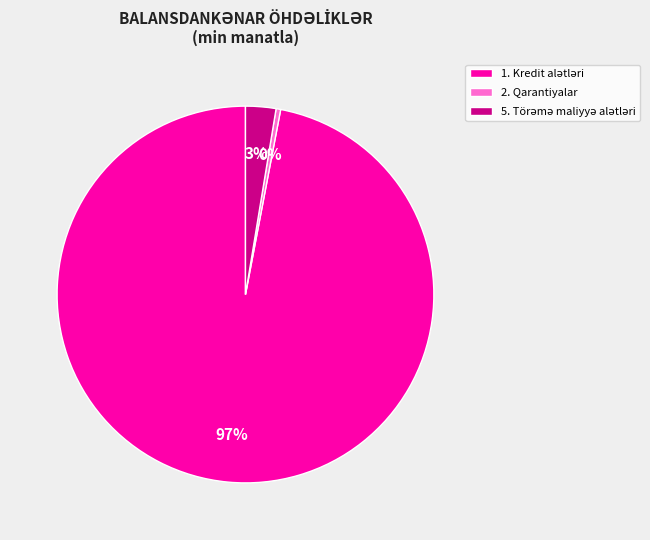

Is it true that 2. Qarantiyalar is 0% of the pie?

True